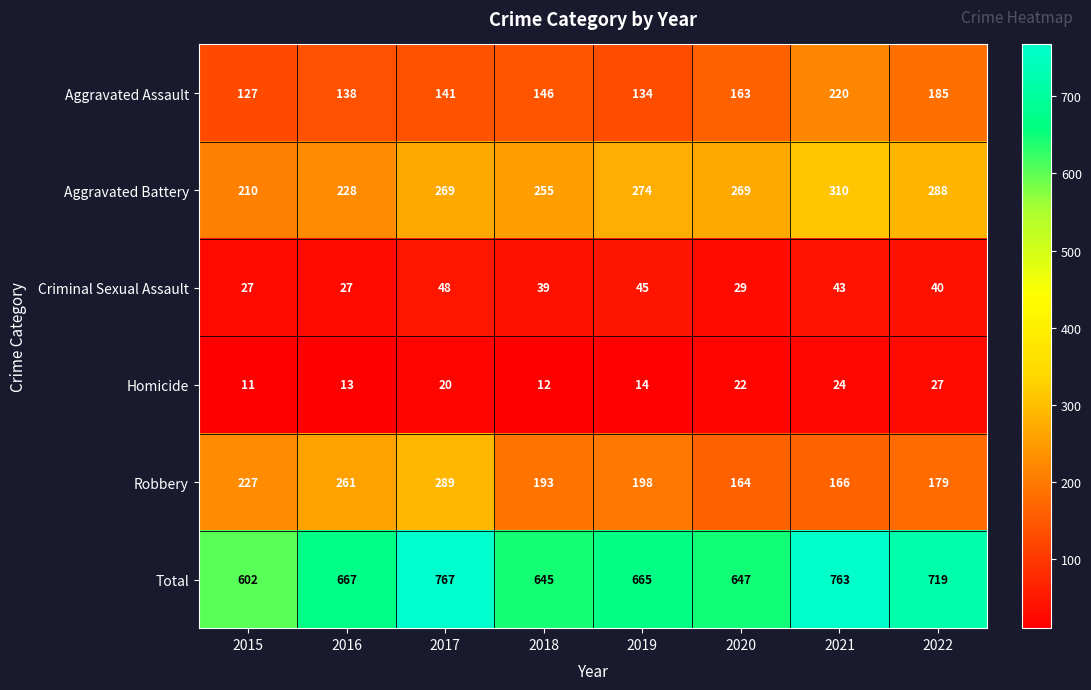

What is the maximum value for Aggravated Assault?

220